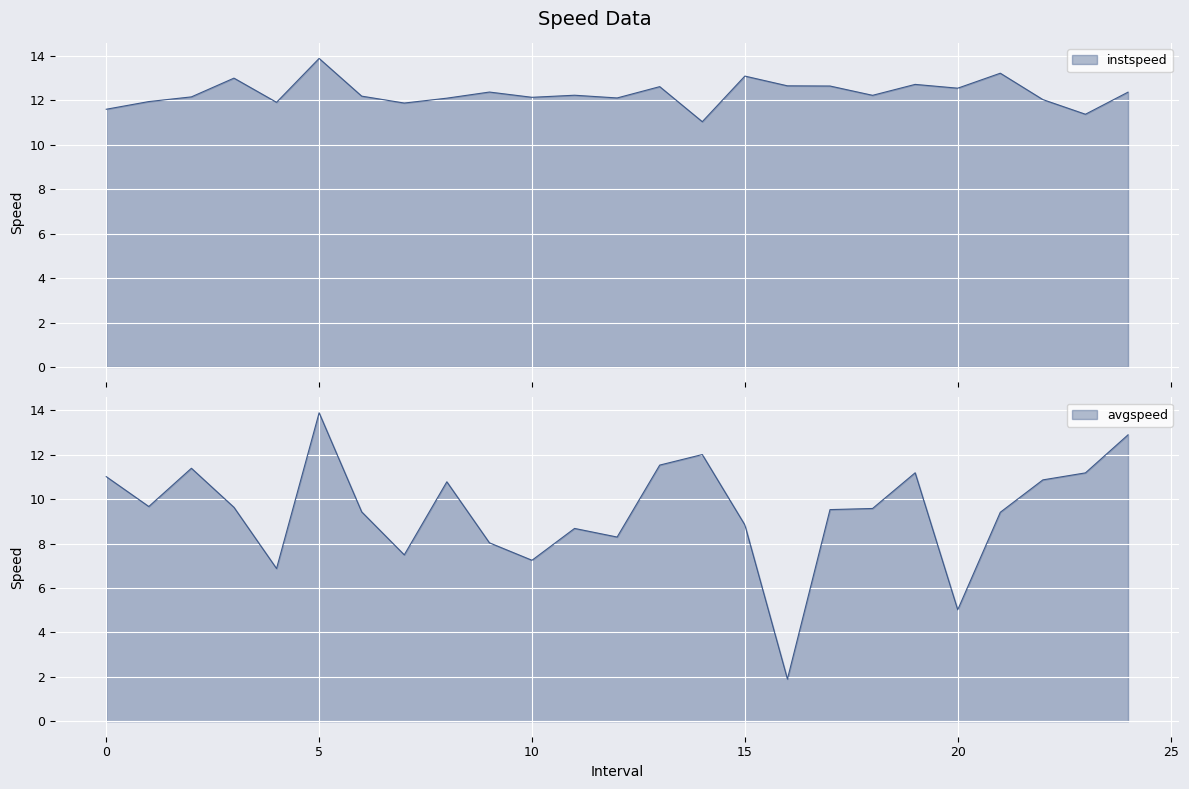

Rank the categories by avgspeed value from lowest to highest.

16.0, 20.0, 4.0, 10.0, 7.0, 9.0, 12.0, 11.0, 15.0, 21.0, 6.0, 17.0, 18.0, 3.0, 1.0, 8.0, 22.0, 0.0, 23.0, 19.0, 2.0, 13.0, 14.0, 24.0, 5.0